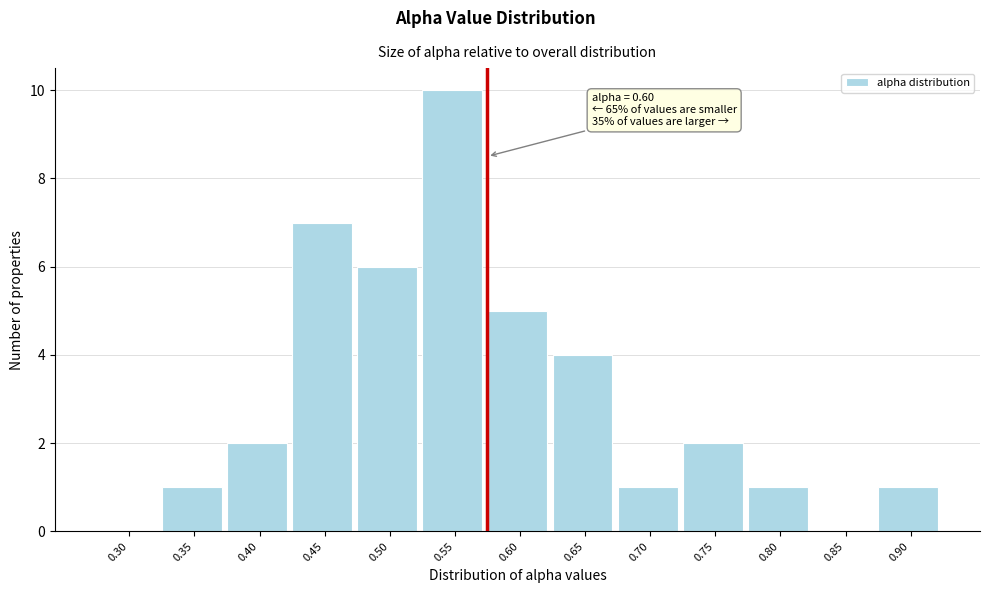

Reading left to right, what are all the values shown in this chart?

0.30=0	0.35=1	0.40=2	0.45=7	0.50=6	0.55=10	0.60=5	0.65=4	0.70=1	0.75=2	0.80=1	0.85=0	0.90=1